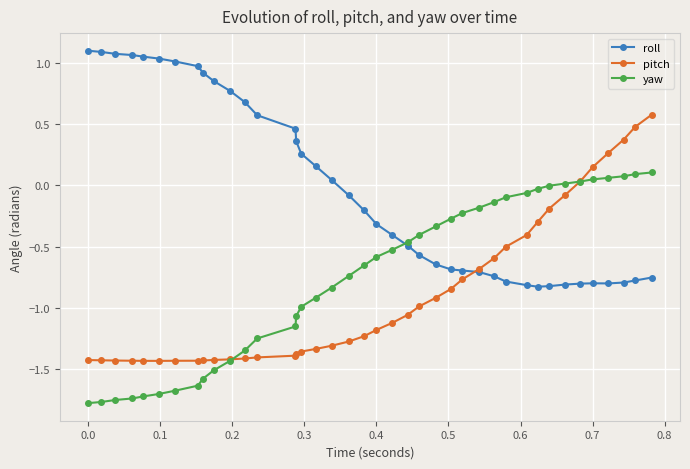

Rank the series by their average value, from lowest to highest.

pitch, yaw, roll